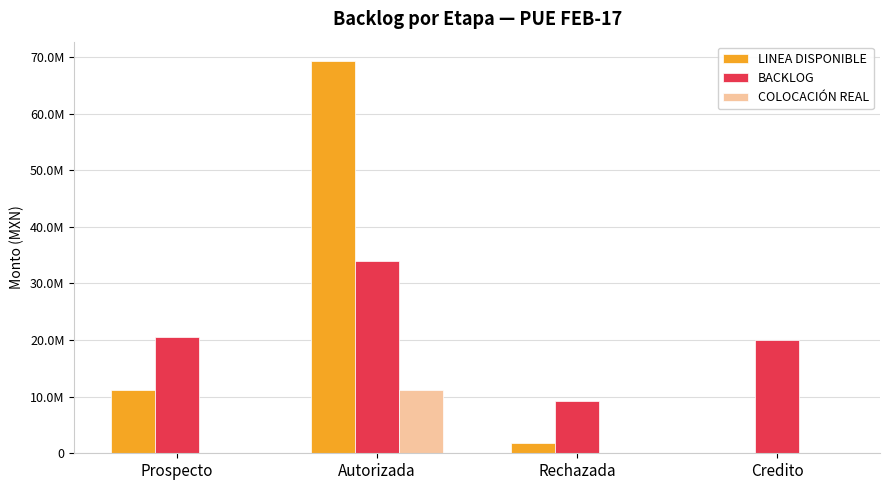

Rank the series at Credito from lowest to highest value.

LINEA DISPONIBLE, COLOCACIÓN REAL, BACKLOG